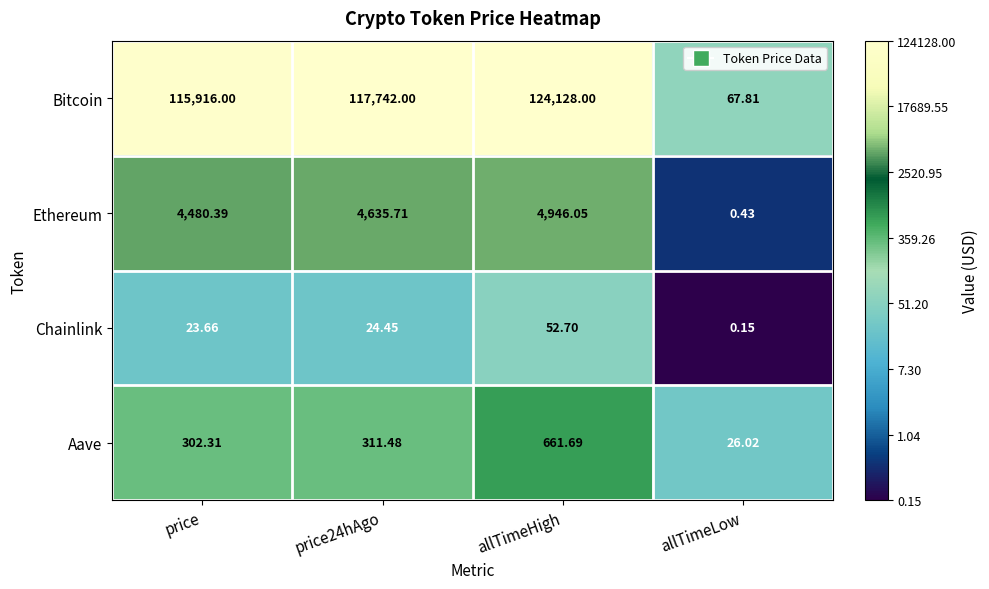

Which category has the highest value across all series?

allTimeHigh